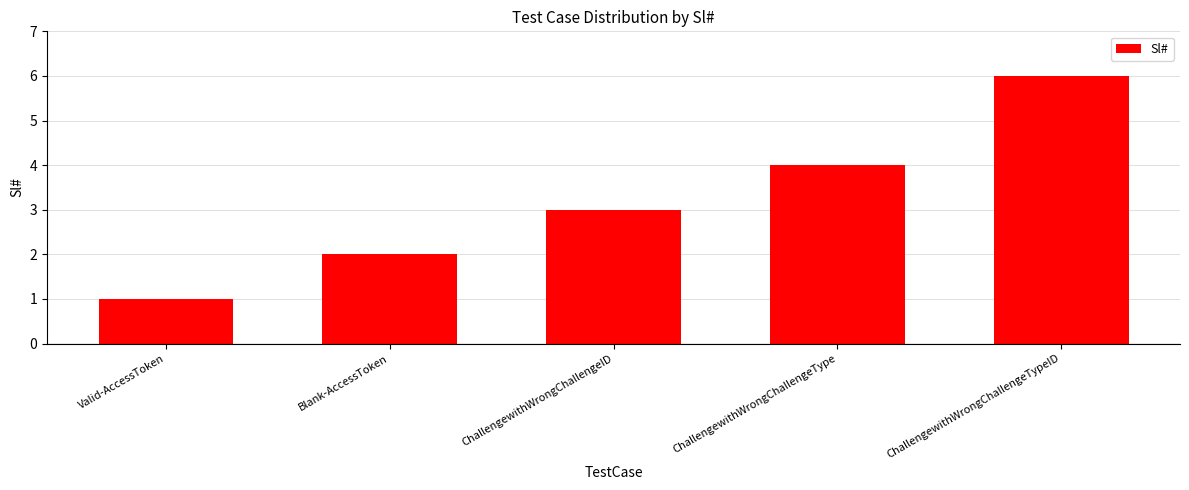

List the labels in order of value, smallest first.

Valid-AccessToken, Blank-AccessToken, ChallengewithWrongChallengeID, ChallengewithWrongChallengeType, ChallengewithWrongChallengeTypeID